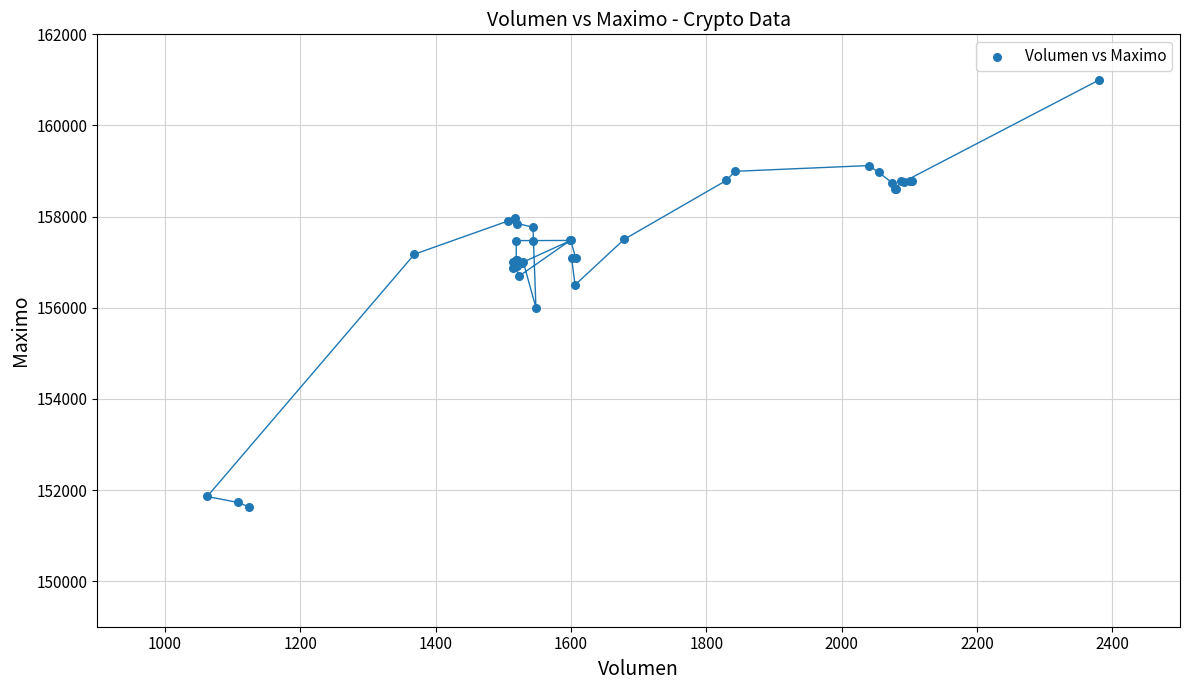

What Y value in the scatter plot is closest to 156316?

156500